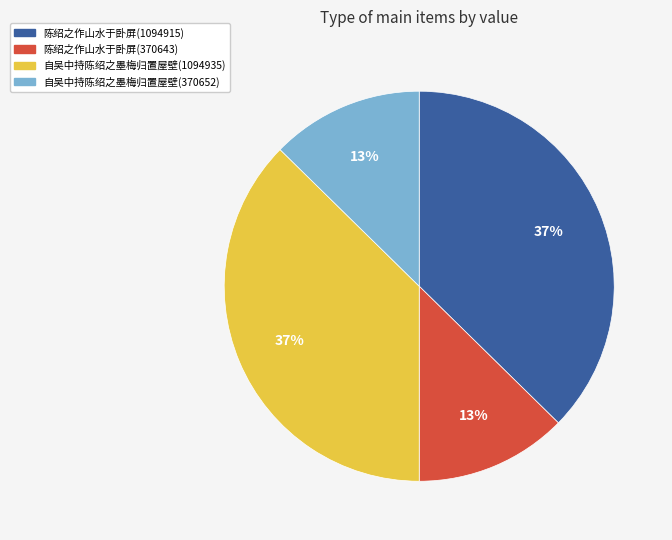

Is the sum of 陈绍之作山水于卧屏(1094915) and 自吴中持陈绍之墨梅归置屋壁(1094935) greater than half?

Yes